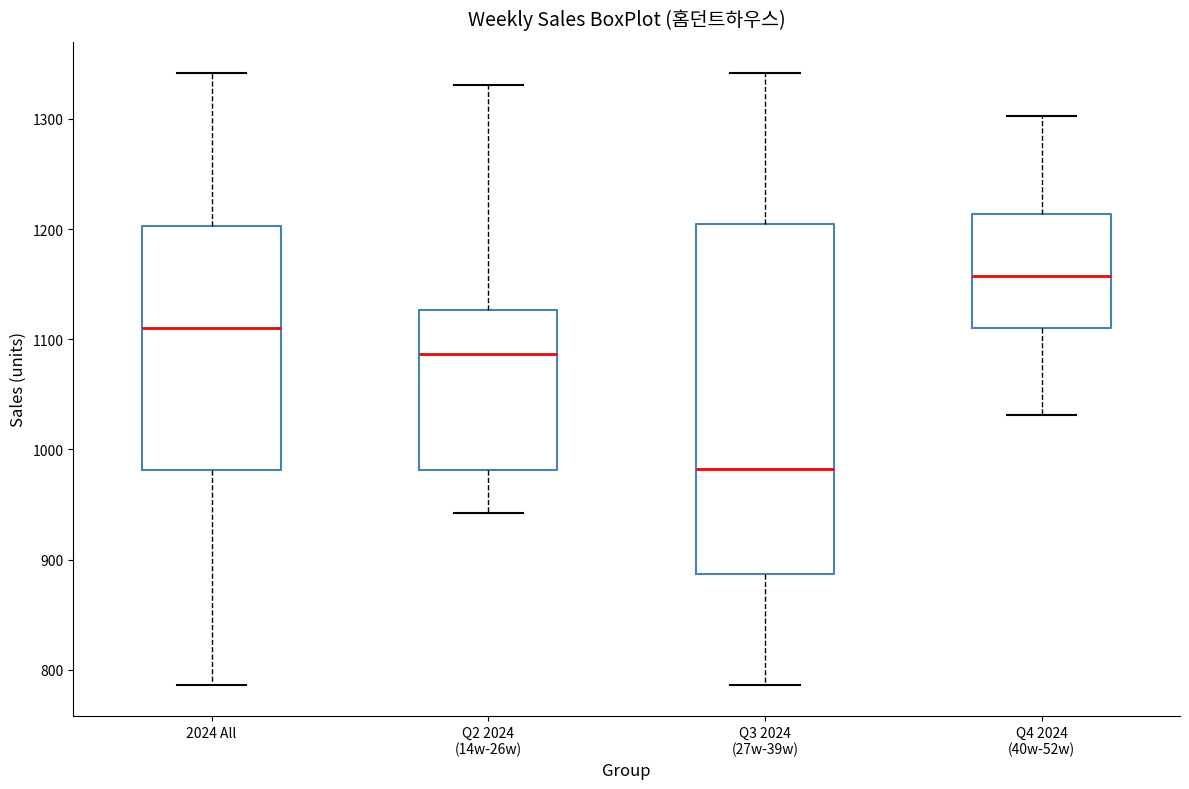

Where is the upper edge of the box for Q2 2024 (14w-26w) on the y-axis? The values are not printed on the chart, so give them approximately, as read against the axis.

1130